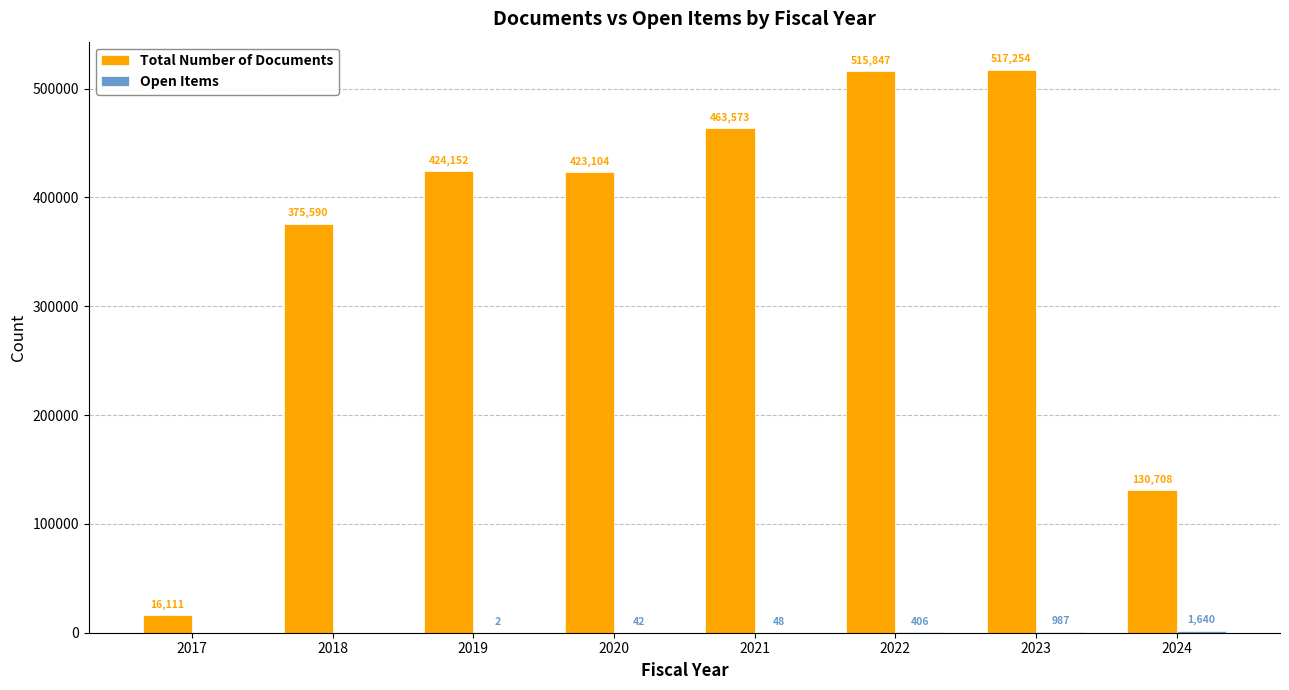

What is the total value across all series at 2019?

424154